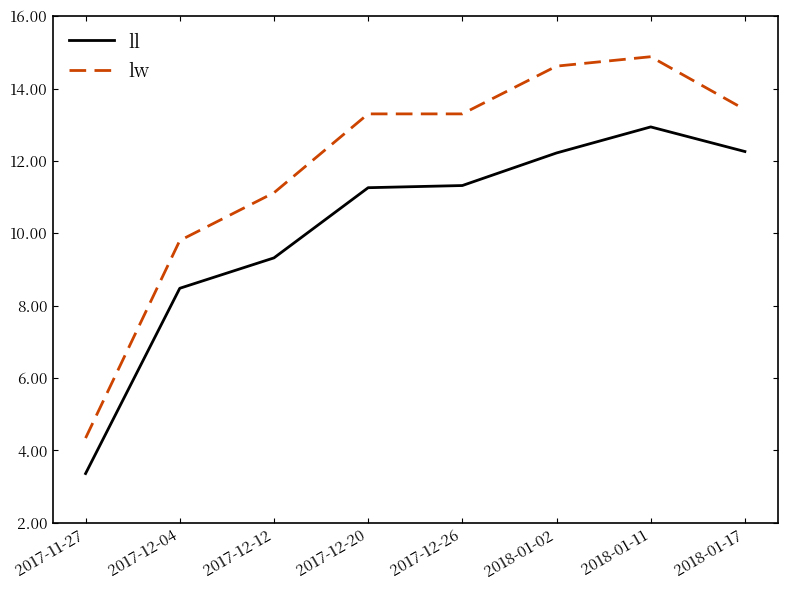

Read the lw value at 2017-11-27.

4.3